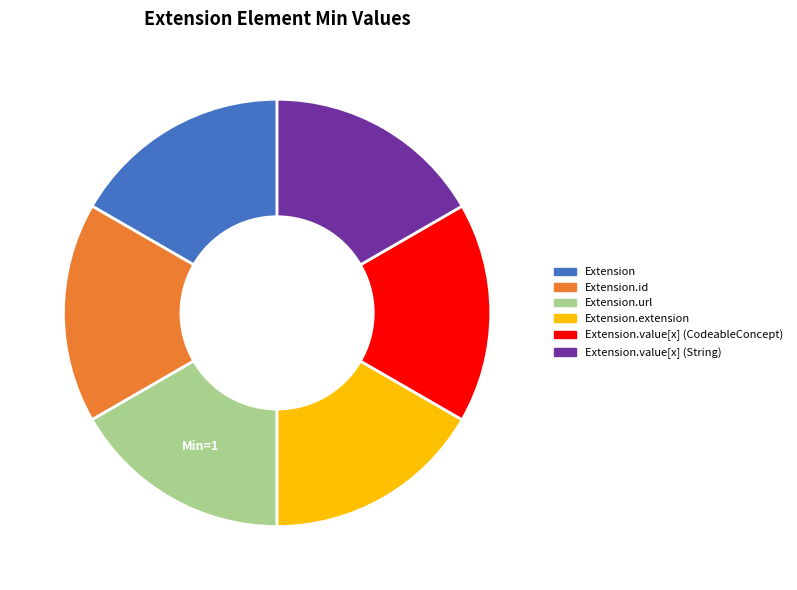

Is there a majority slice in this chart?

No